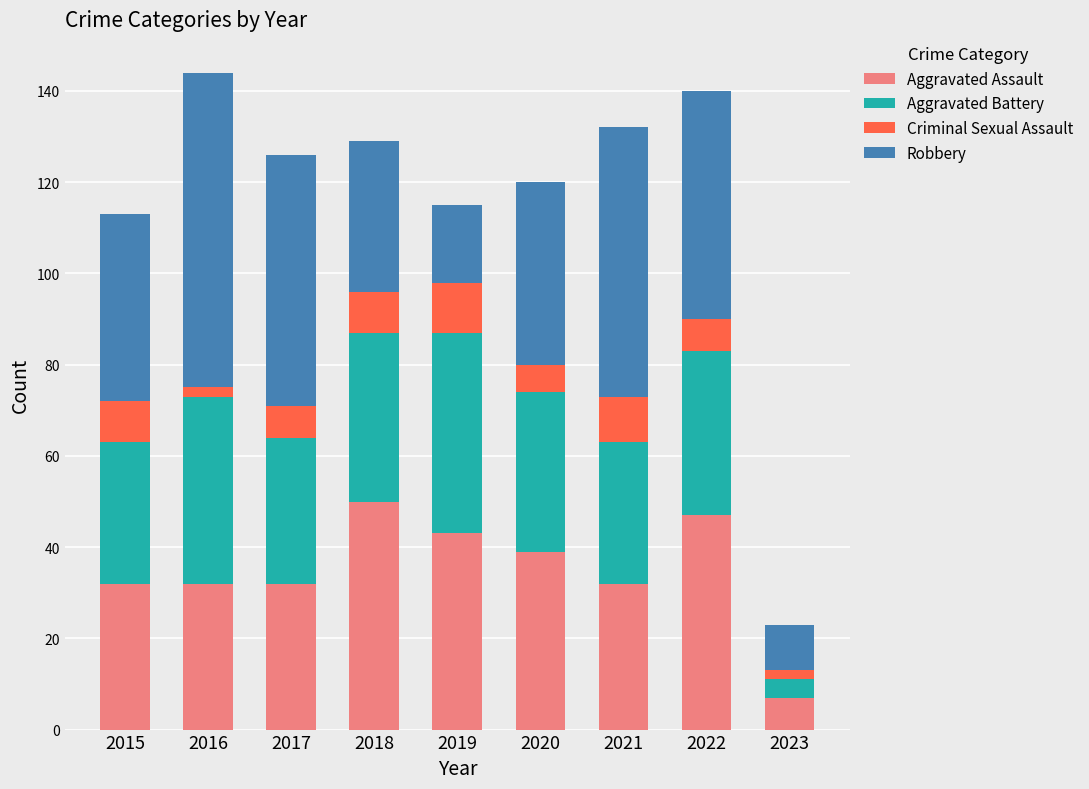

What is the total value across all series at 2019?

115